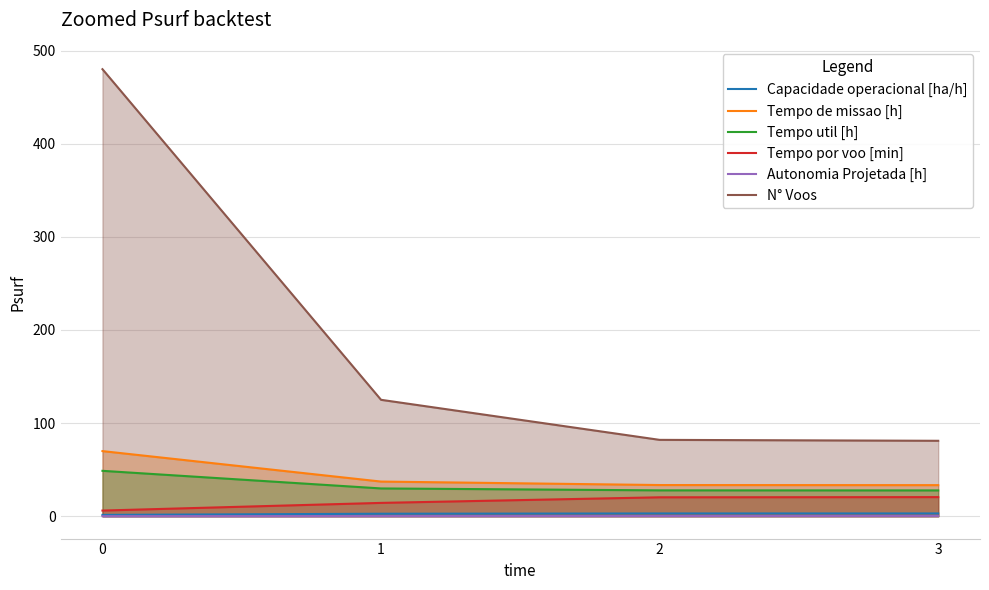

True or false: Autonomia Projetada [h] and Tempo util [h] intersect in this chart.

False